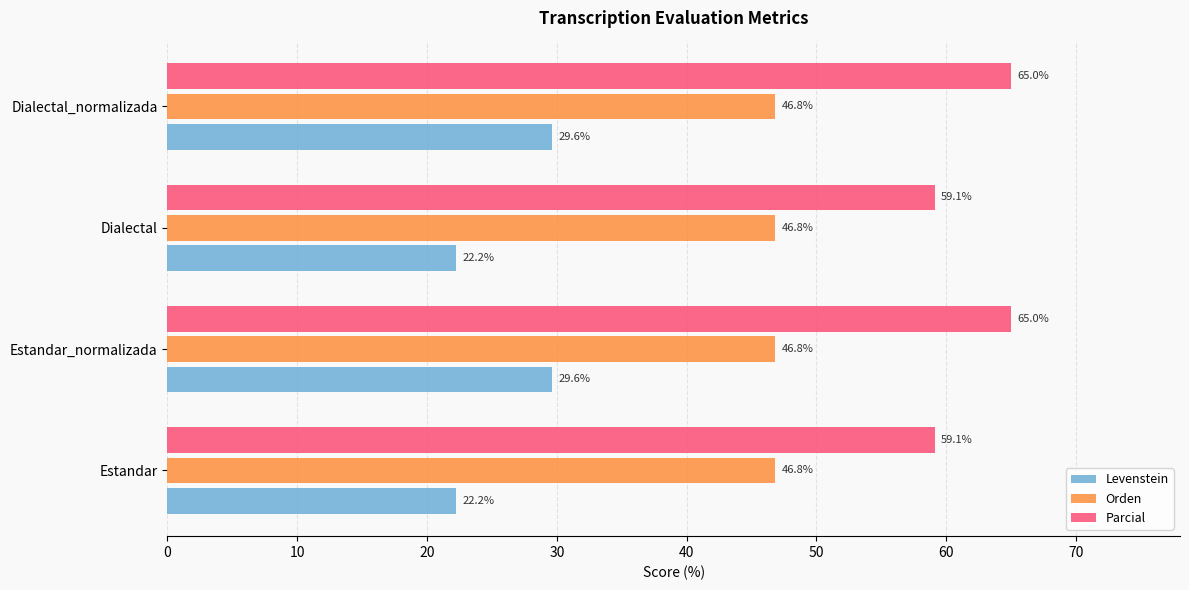

Which series has the largest range (max minus min)?

Levenstein